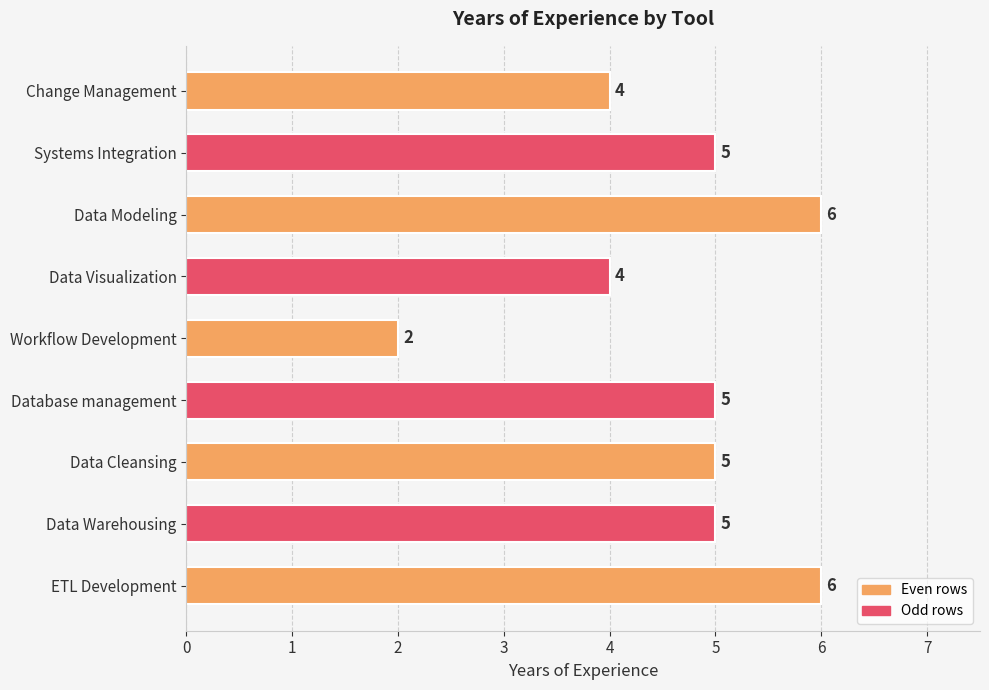

What is the change in value from Data Warehousing to Workflow Development?

-3